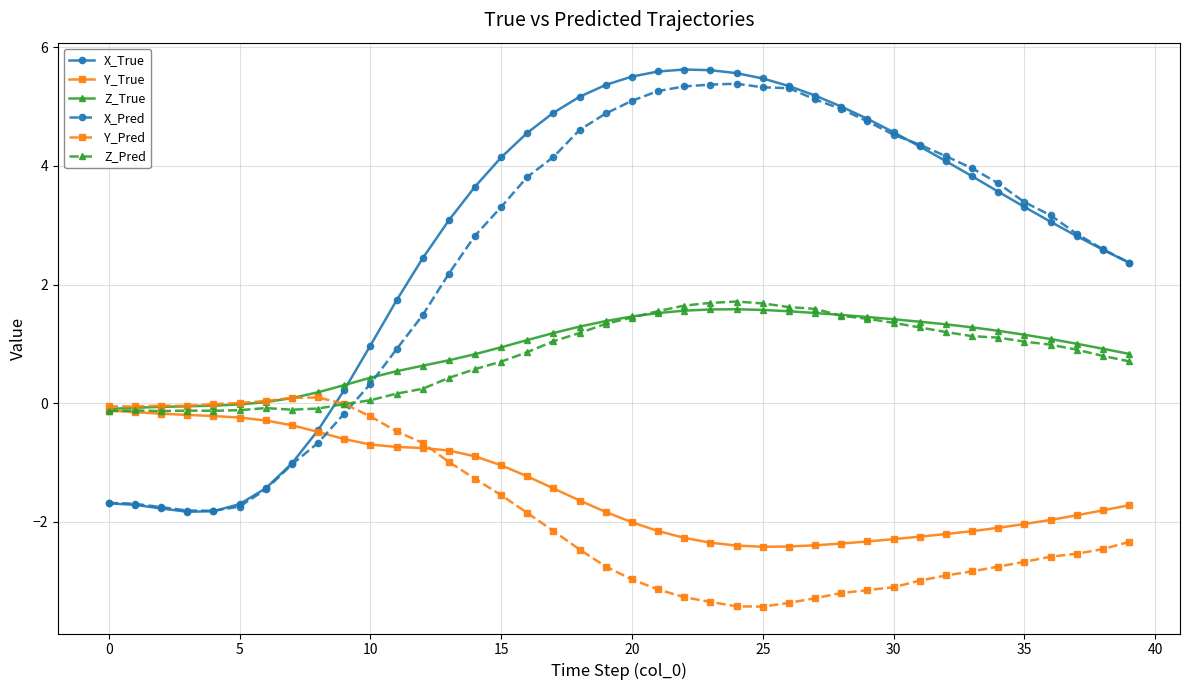

What is the greatest value displayed?

5.6